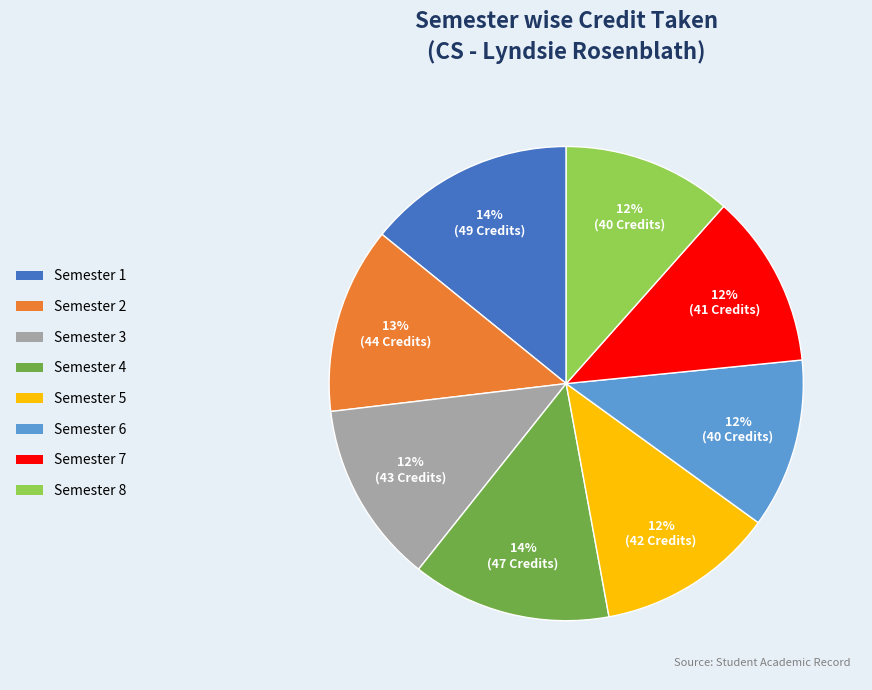

To the nearest percent, what is the average slice percentage?

12%